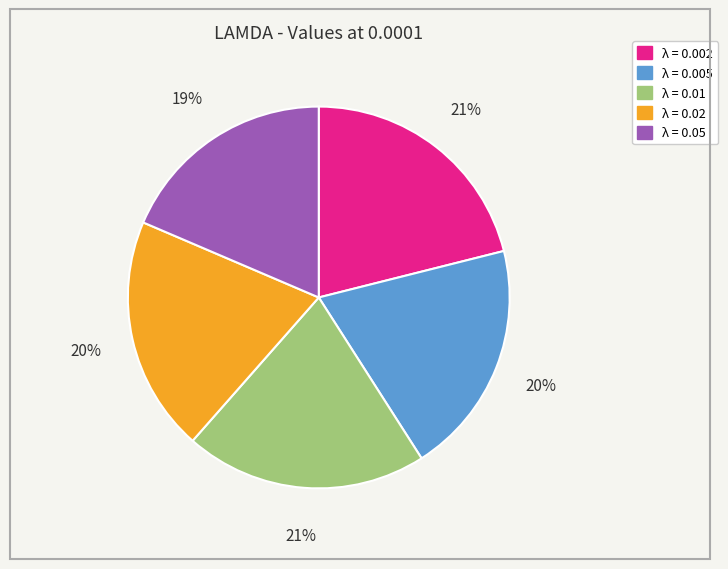

How many segments does this pie chart have?

5